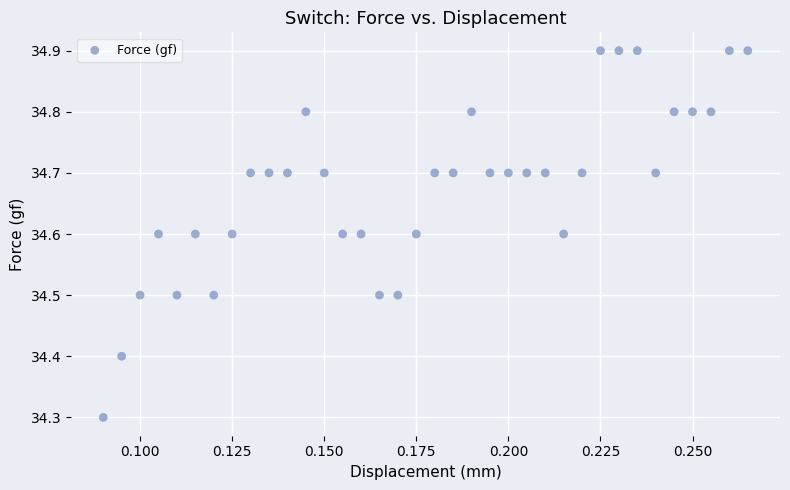

What Y value in the scatter plot is closest to 34?

34.3